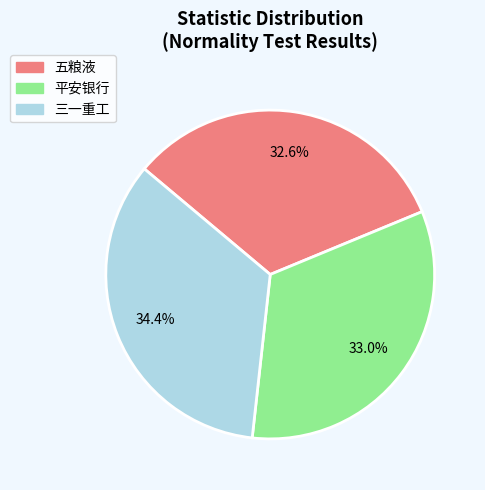

Combined, what portion of the pie is 五粮液 and 平安银行?

65.6%